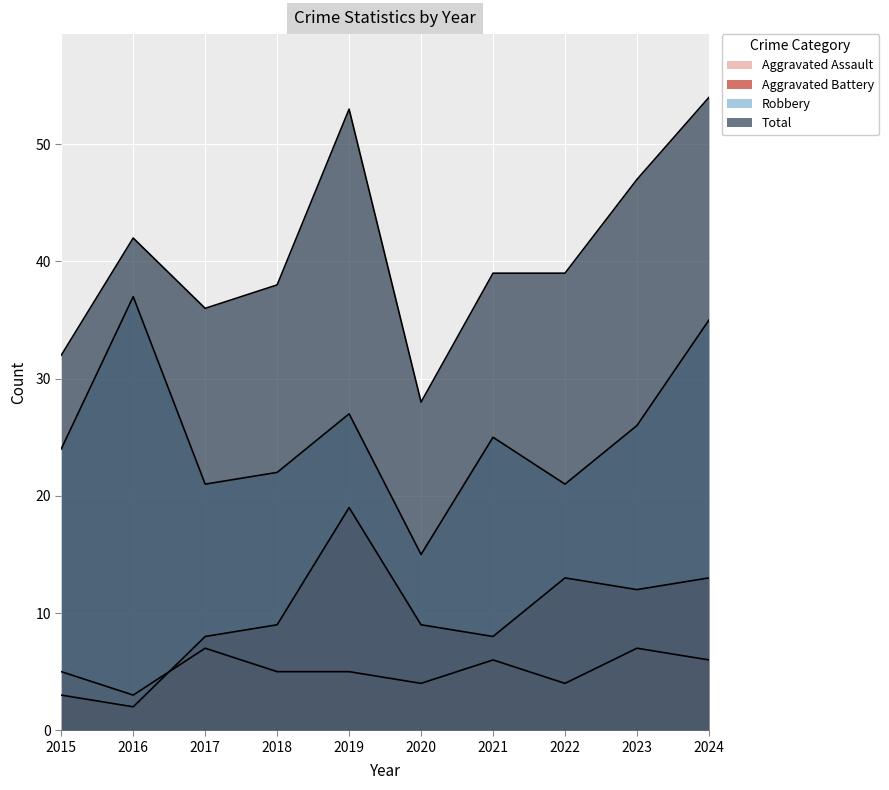

Reading left to right, transcribe all the data shown in this chart.

Aggravated Assault: 2015=5	2016=3	2017=7	2018=5	2019=5	2020=4	2021=6	2022=4	2023=7	2024=6
Aggravated Battery: 2015=3	2016=2	2017=8	2018=9	2019=19	2020=9	2021=8	2022=13	2023=12	2024=13
Robbery: 2015=24	2016=37	2017=21	2018=22	2019=27	2020=15	2021=25	2022=21	2023=26	2024=35
Total: 2015=32	2016=42	2017=36	2018=38	2019=53	2020=28	2021=39	2022=39	2023=47	2024=54